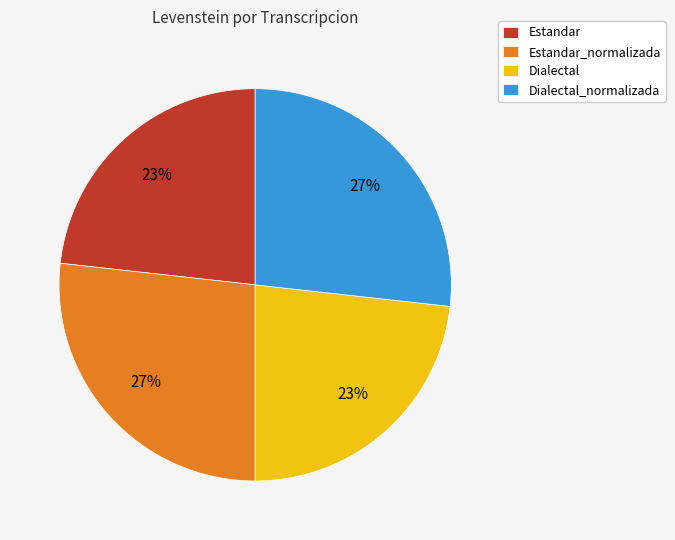

Does any single category account for the majority?

No